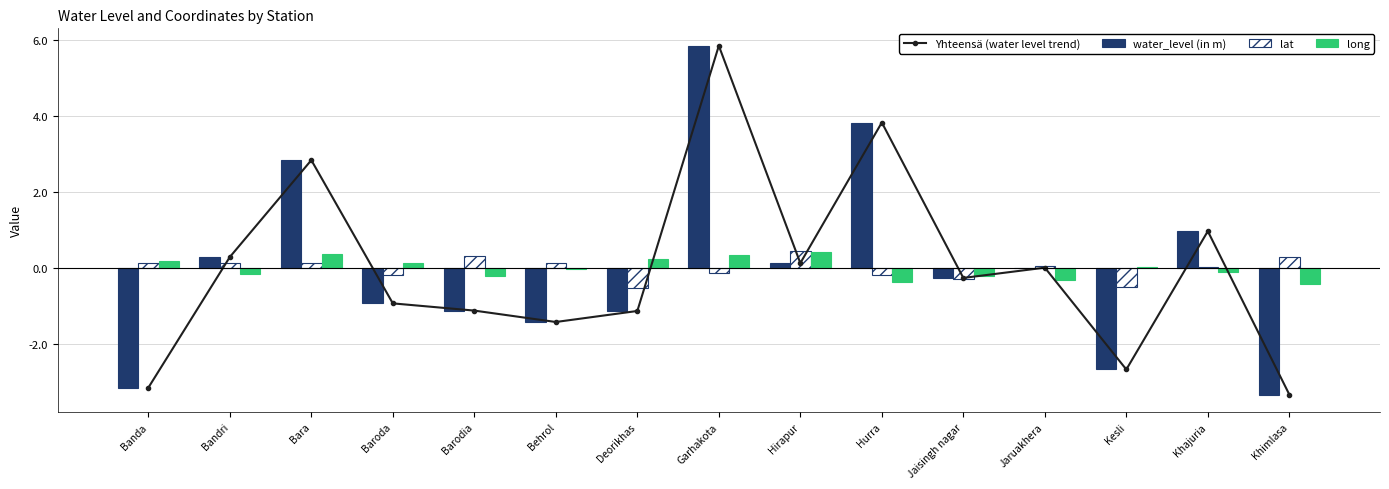

What are all the series names shown in the legend?

Yhteensä (water level trend), water_level (in m), lat, long